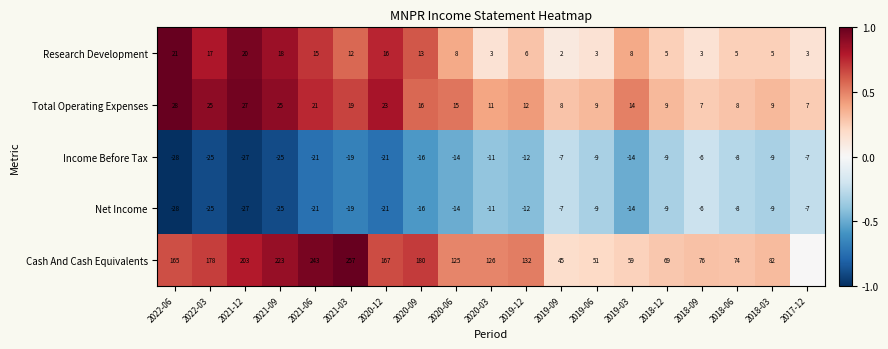

At which category does the chart reach its peak across all series?

2022-06